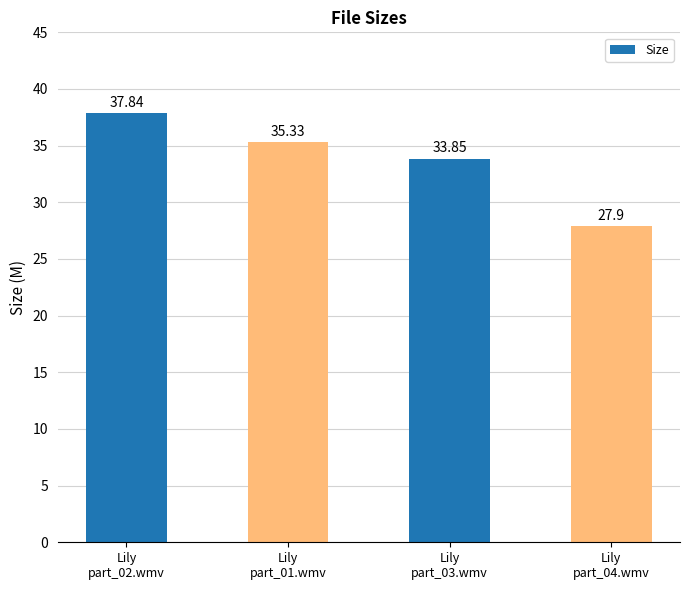

Reading left to right, extract all data points from this chart.

Lily
part_02.wmv=37.8	Lily
part_01.wmv=35.3	Lily
part_03.wmv=33.9	Lily
part_04.wmv=27.9